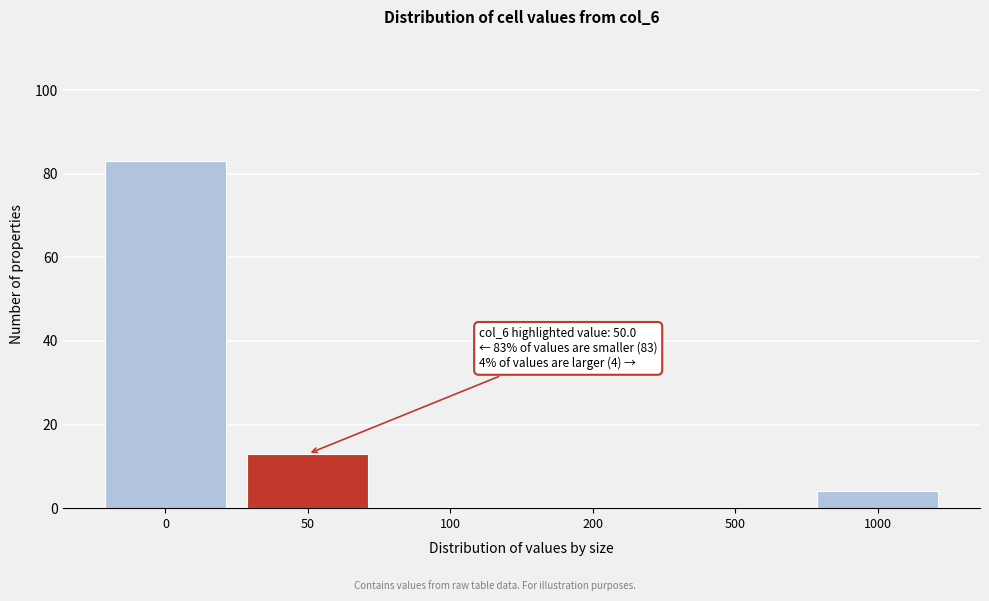

Reading left to right, extract all data points from this chart.

0=83	50=13	100=0	200=0	500=0	1000=4